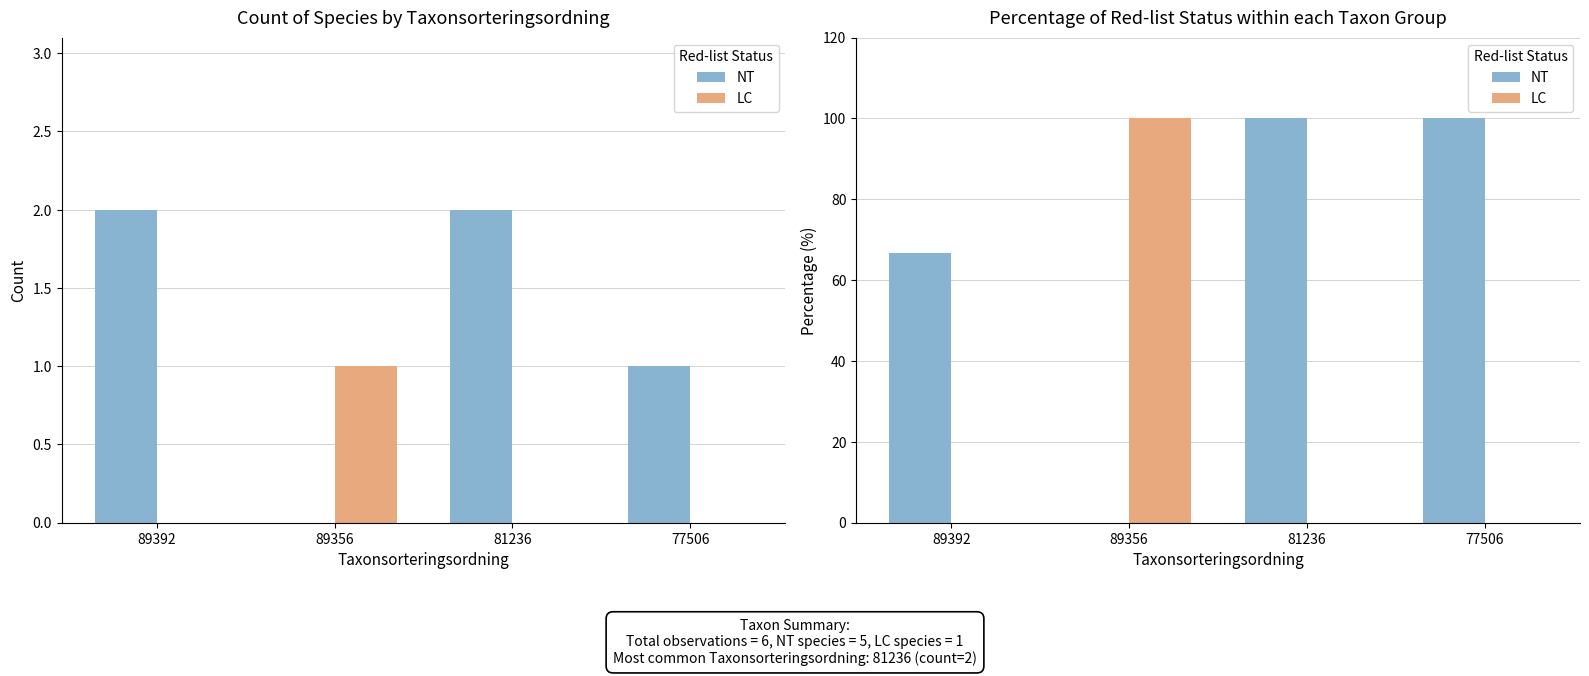

At which label is NT closest to 50?

89392